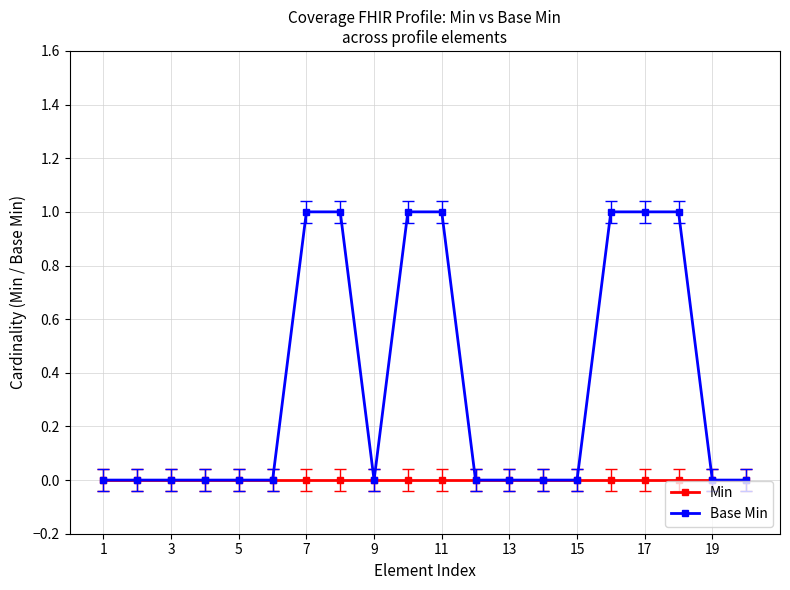

List the series in order of their peak value, lowest first.

Min, Base Min